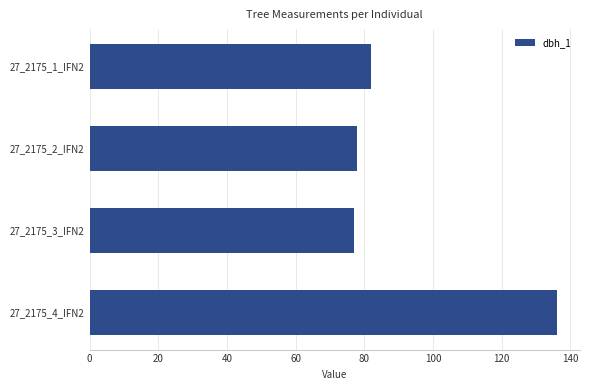

What is the label of the 2nd bar from the top?

27_2175_2_IFN2